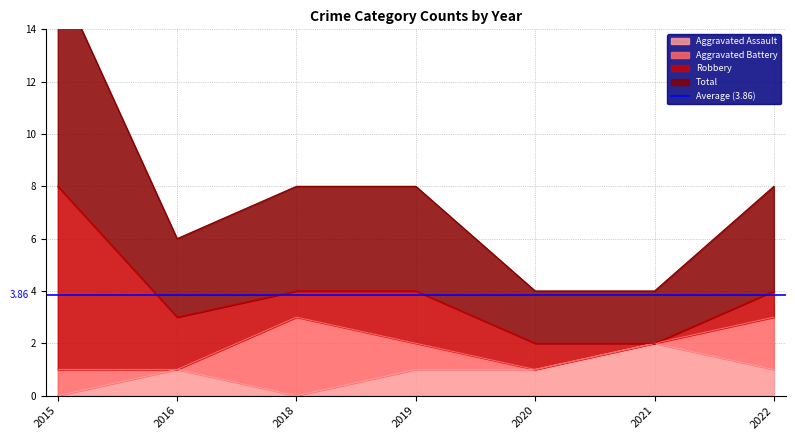

True or false: Total and Aggravated Assault cross at least once.

False